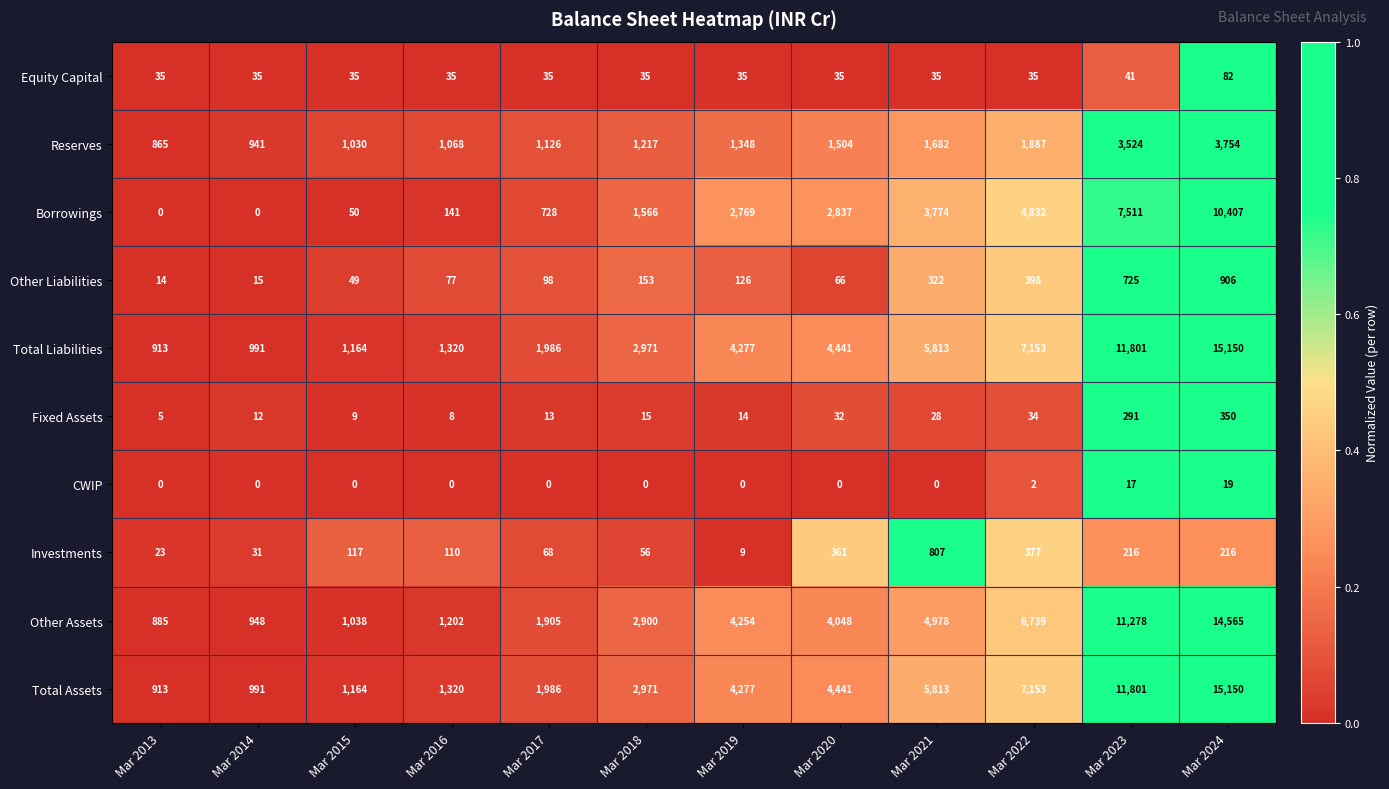

What is the sum of all Fixed Assets values?

811